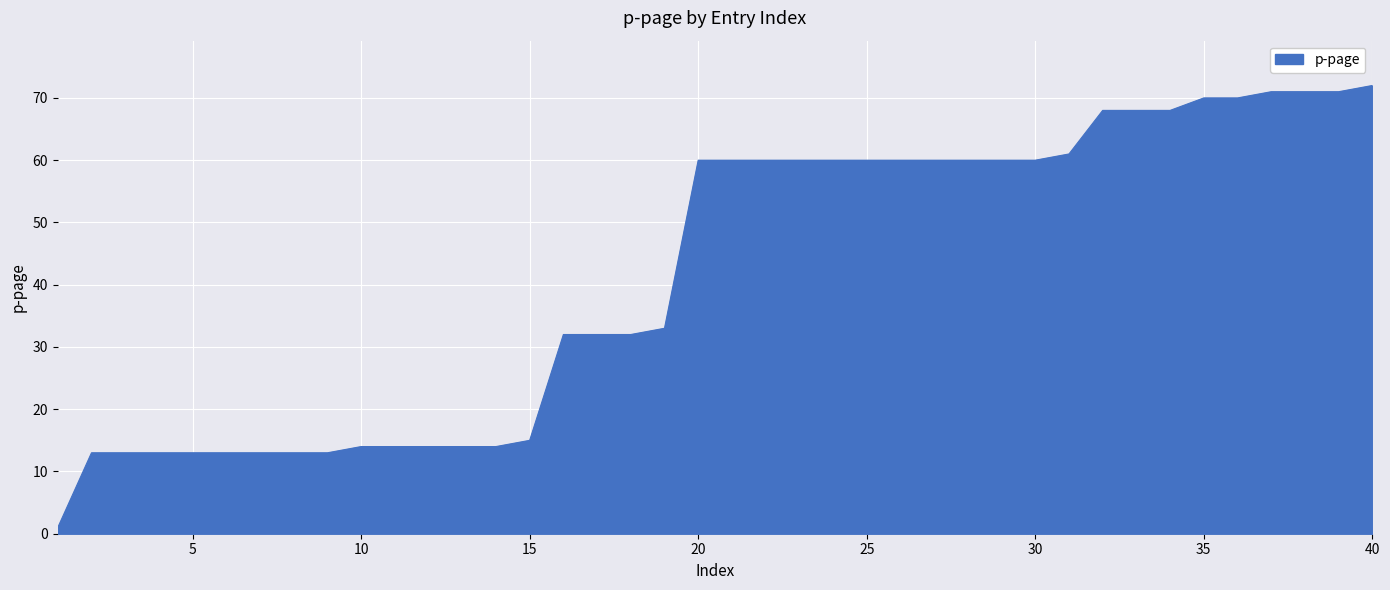

Reading left to right, transcribe all the data shown in this chart.

1	13	13	13	13	13	13	13	13	14	14	14	14	14	15	32	32	32	33	60	60	60	60	60	60	60	60	60	60	60	61	68	68	68	70	70	71	71	71	72